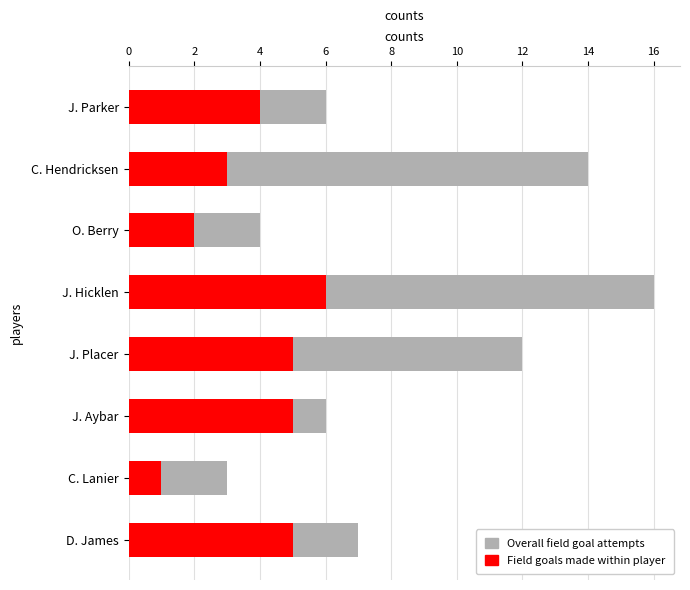

What is the greatest value displayed?

16